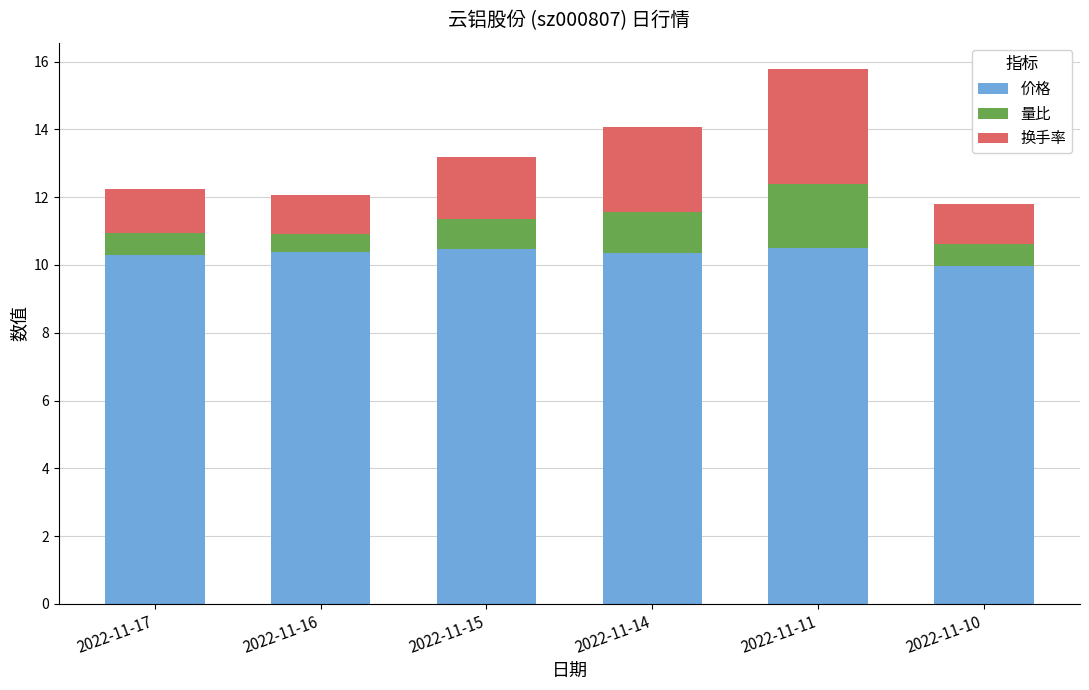

True or false: 价格 has a value of 10.0 at 2022-11-10.

True